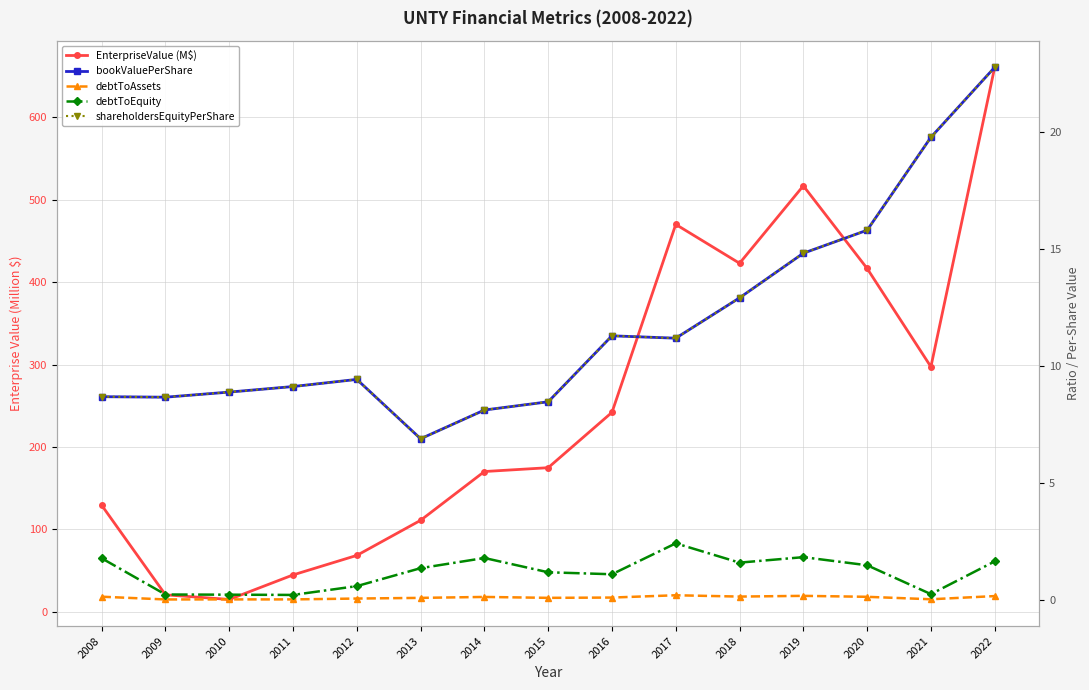

Between 2011 and 2017, which series saw the biggest shift?

EnterpriseValue (M$)